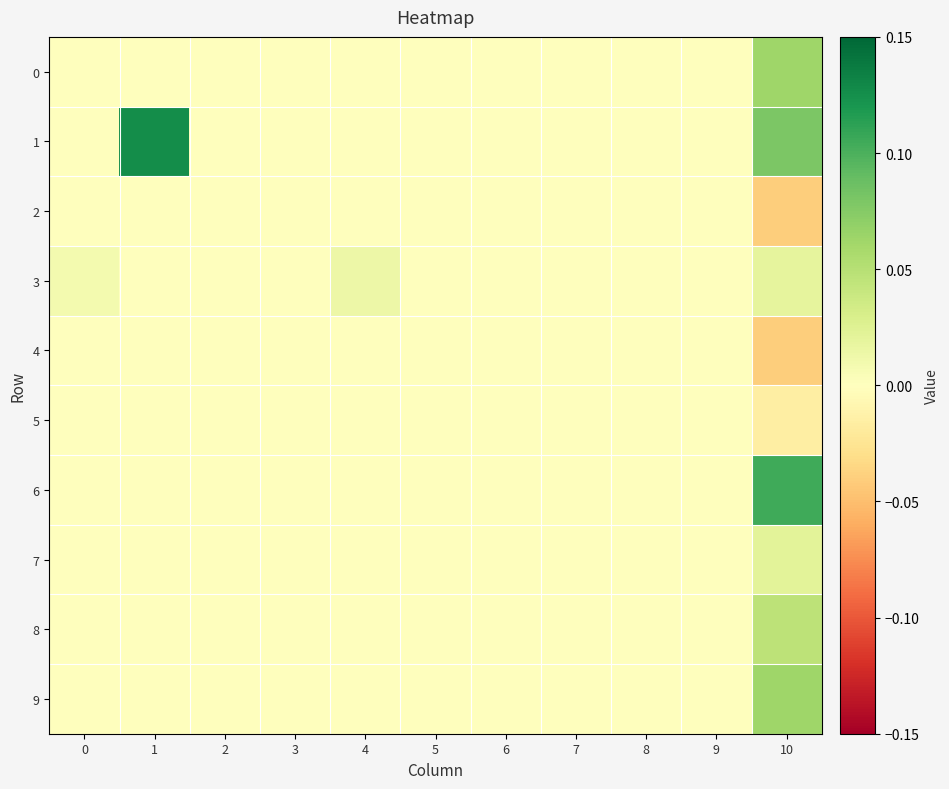

Rank the series at 9 from lowest to highest value.

0, 1, 2, 3, 4, 5, 6, 7, 8, 9